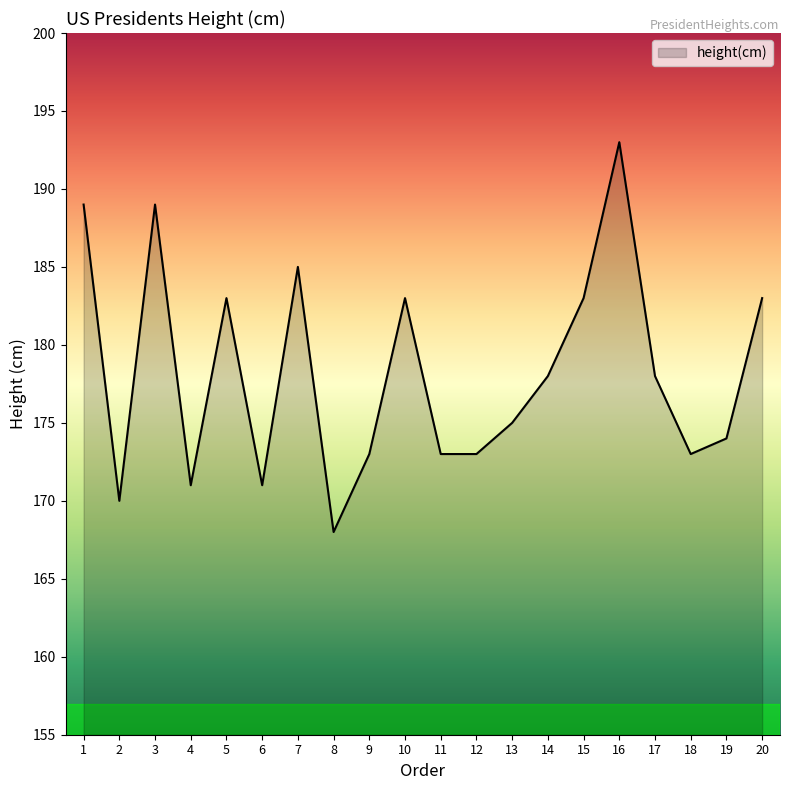

What is the change in value from 5 to 12?

-10